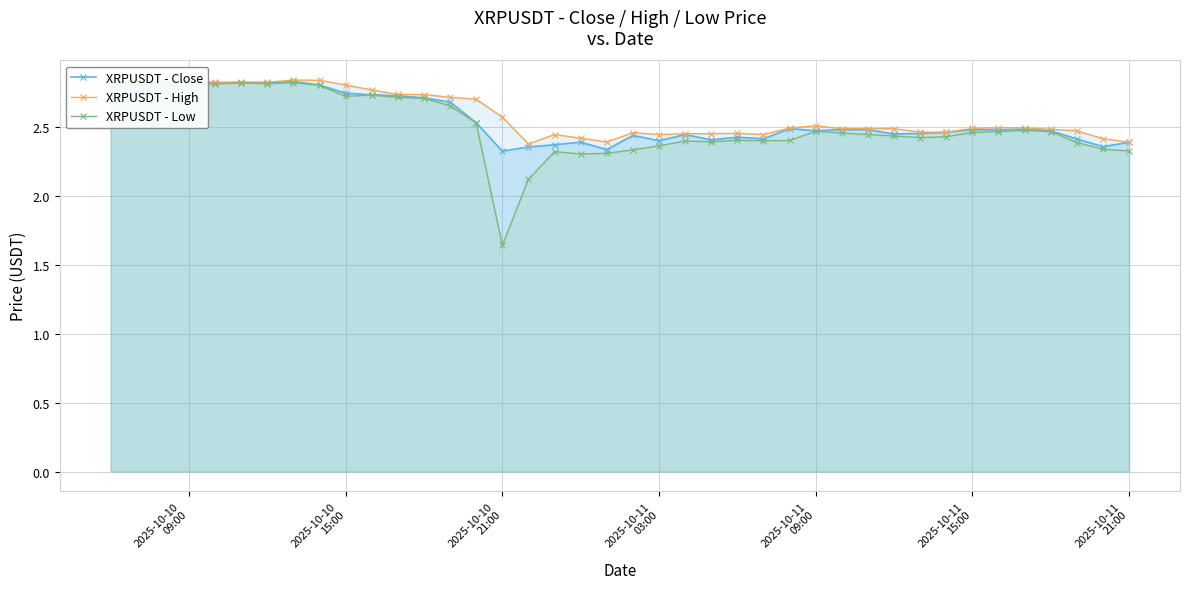

What is the smallest value displayed?

1.6